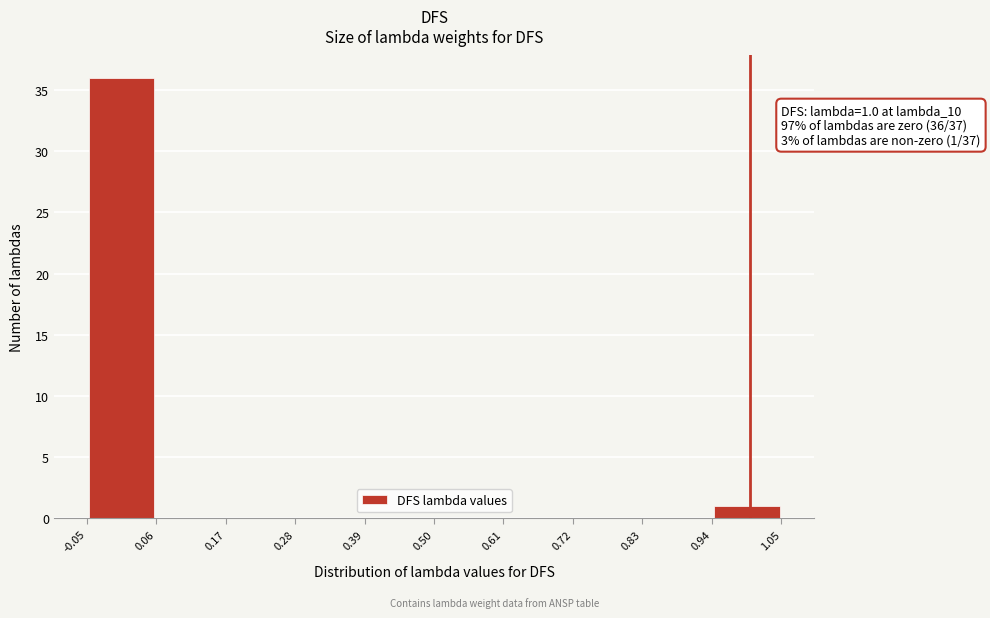

Over which range of the x-axis is the bar tallest?

-0.05 to 0.06